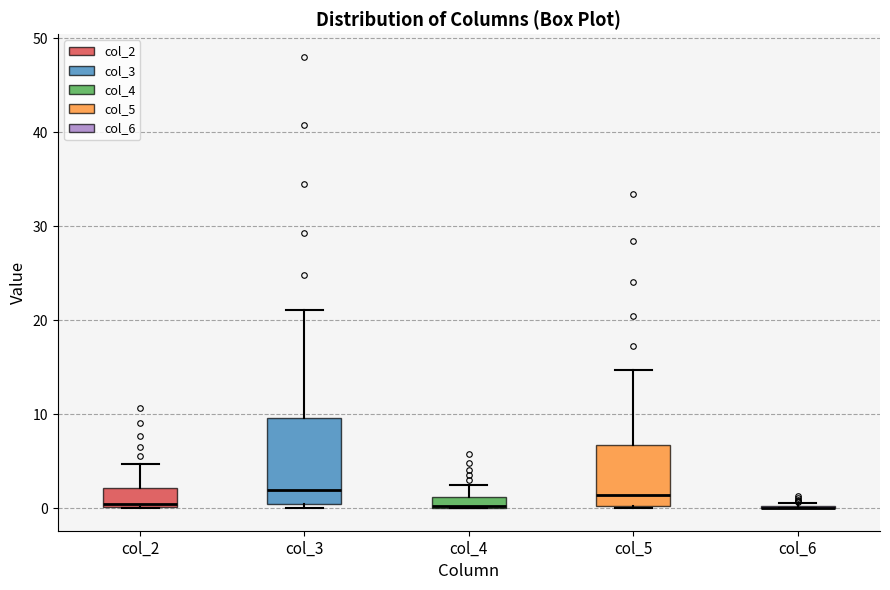

Comparing the boxes themselves (not the whiskers), which one is the tallest?

col_3